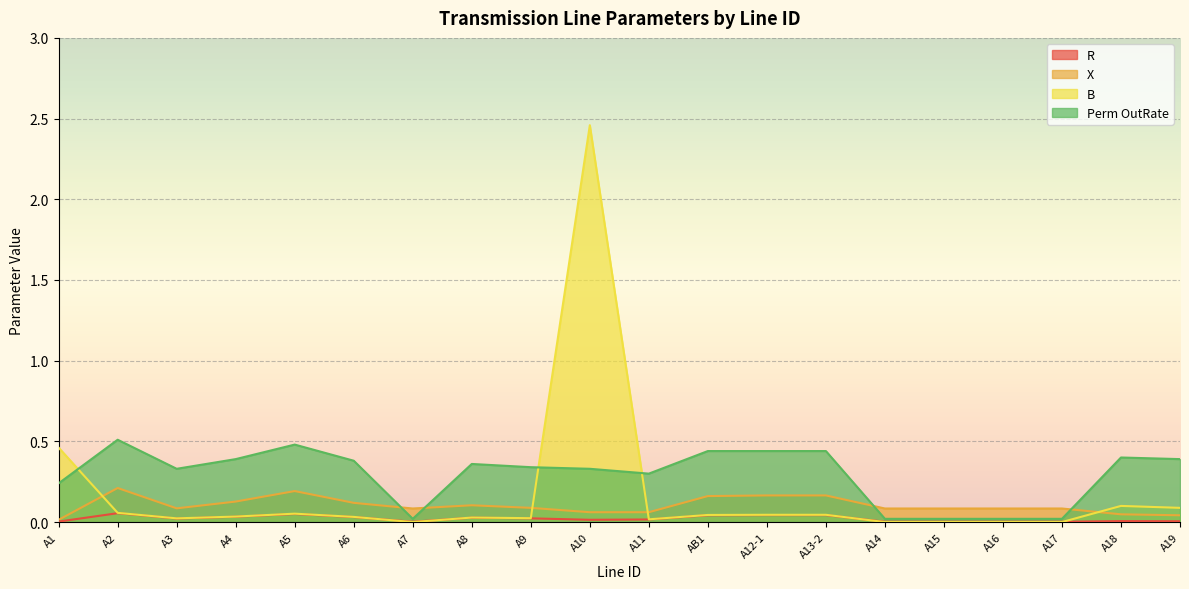

What is the sum of all B values?

3.5